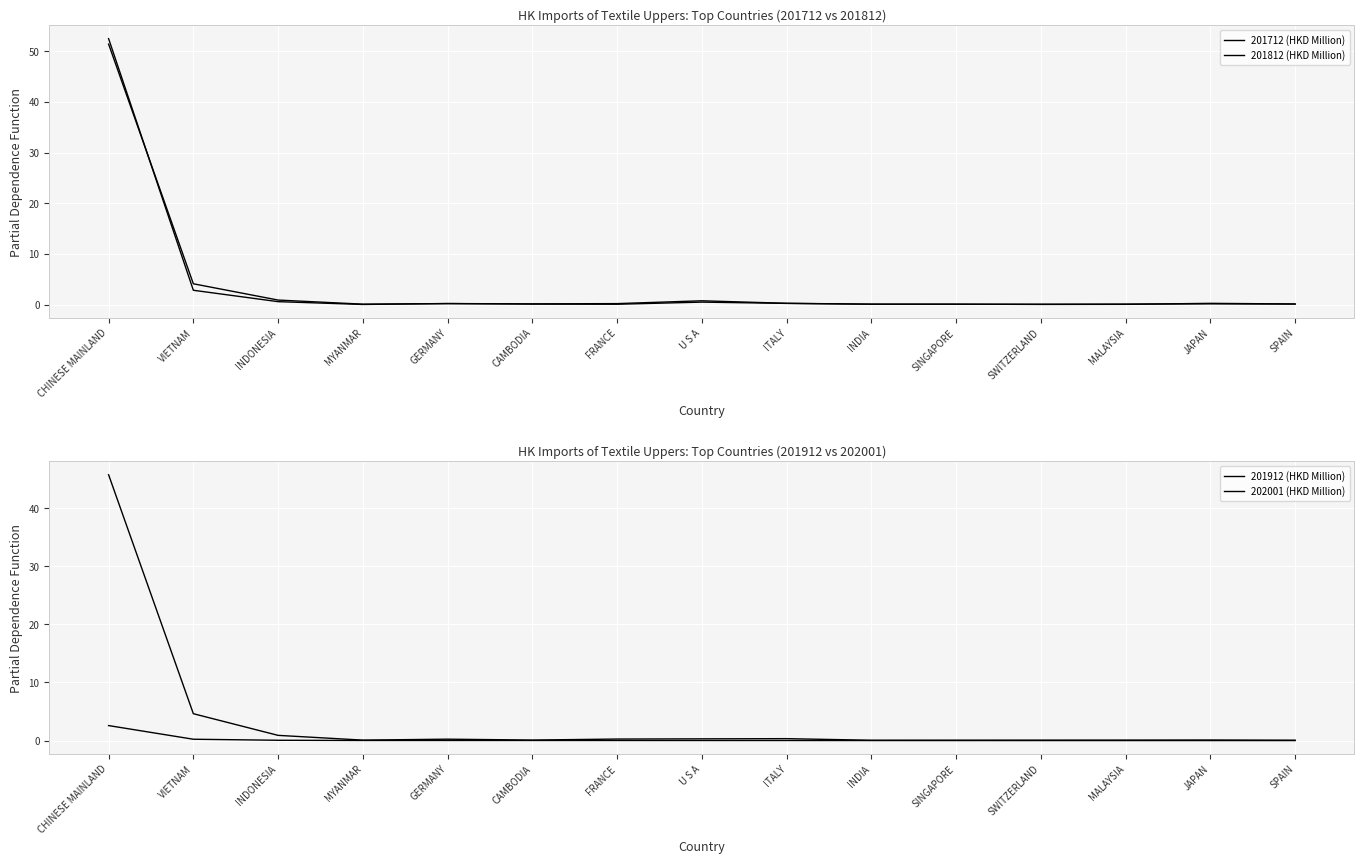

At which category does 201712 (HKD Million) reach its first local valley?

MYANMAR